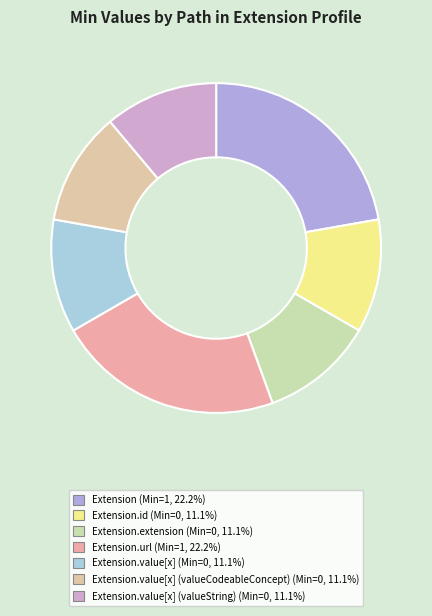

How many slices are in this pie chart?

7